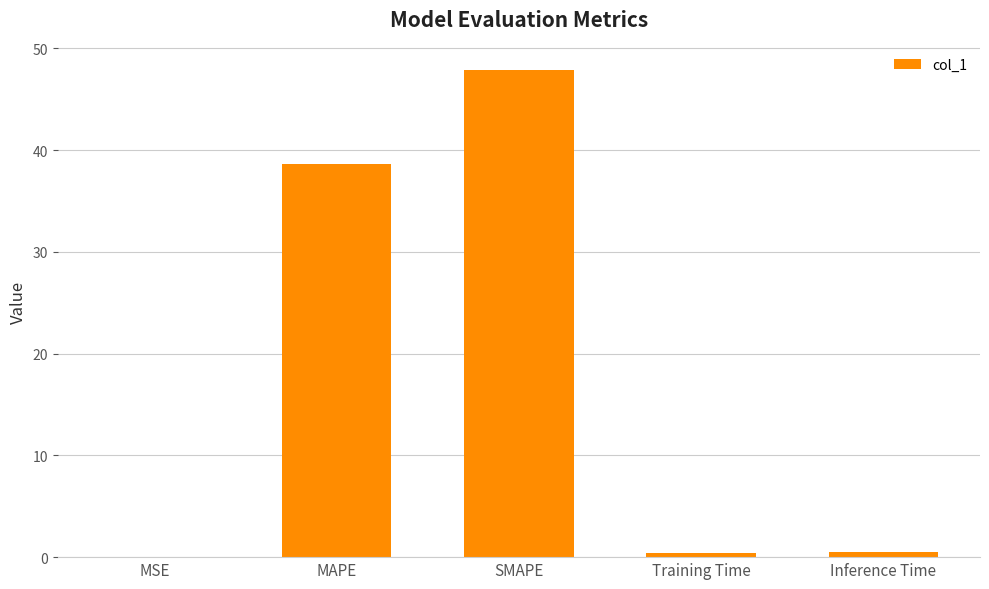

Which label corresponds to the largest value in the chart?

SMAPE